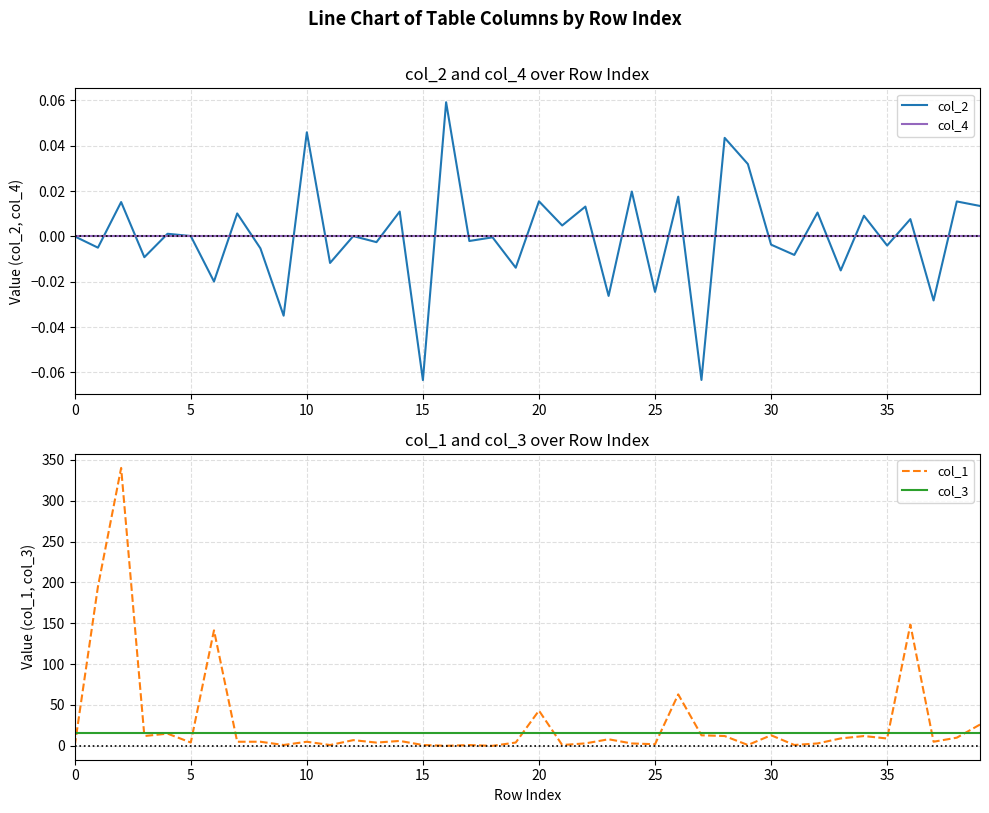

True or false: col_4 has more than 2 points higher than both neighbors.

False